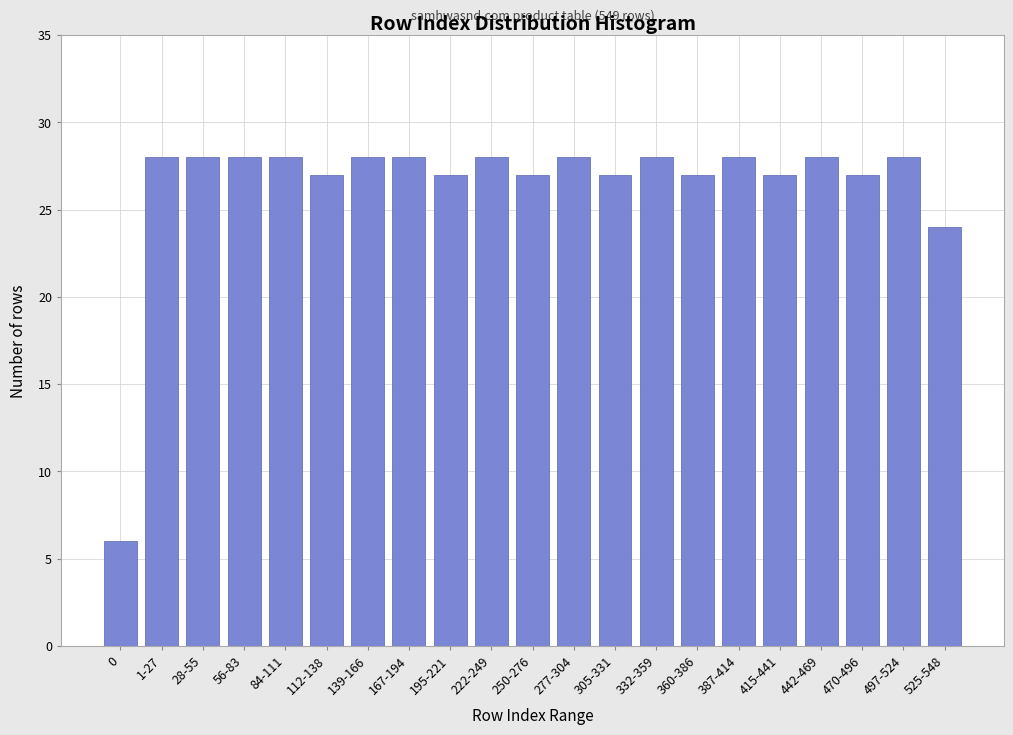

Reading left to right, list all the values displayed in this chart.

6	28	28	28	28	27	28	28	27	28	27	28	27	28	27	28	27	28	27	28	24